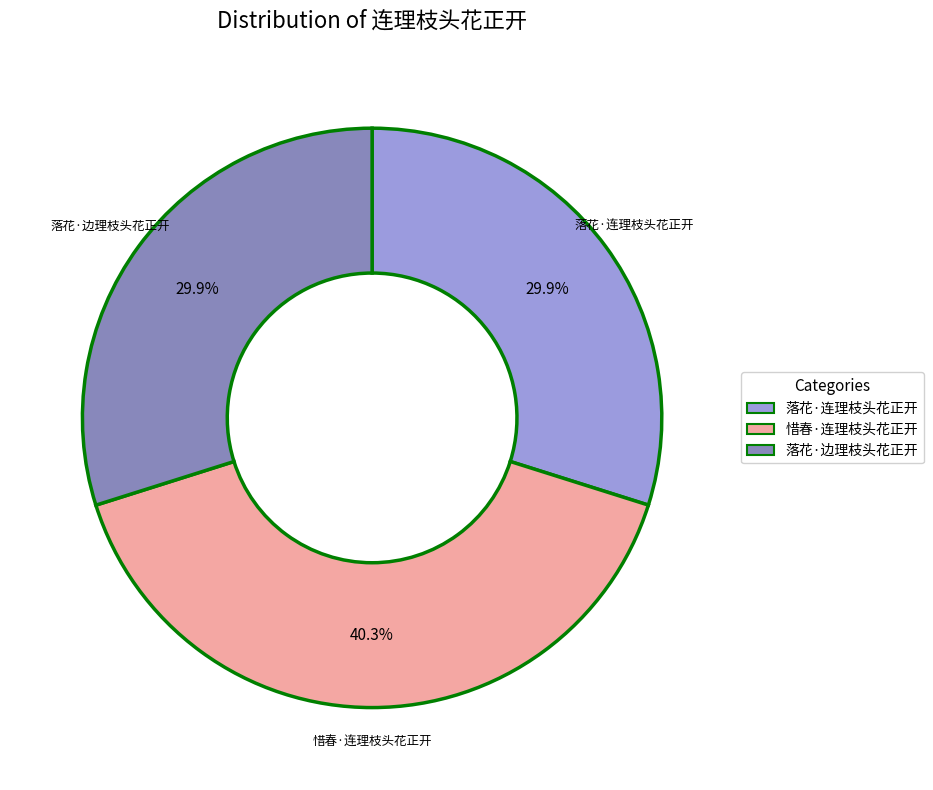

Between 惜春·连理枝头花正开 and 落花·连理枝头花正开, which is larger?

惜春·连理枝头花正开